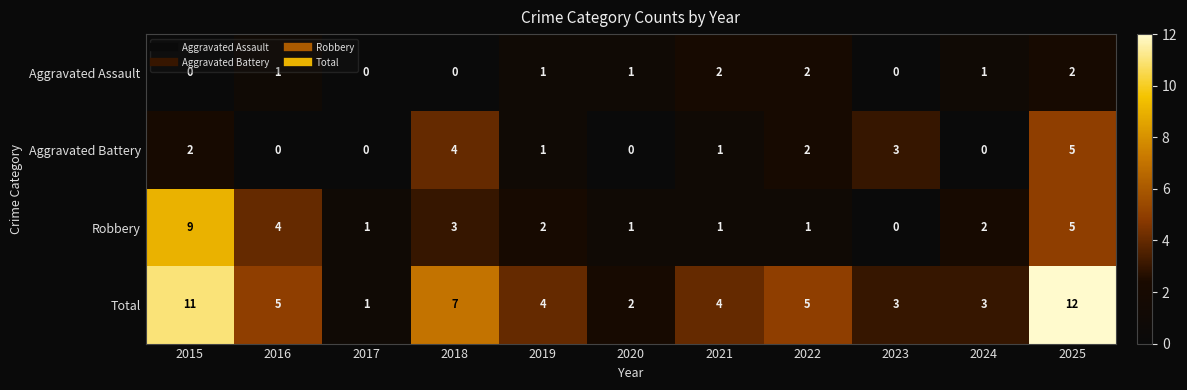

How many Aggravated Battery values are between 0 and 3?

9